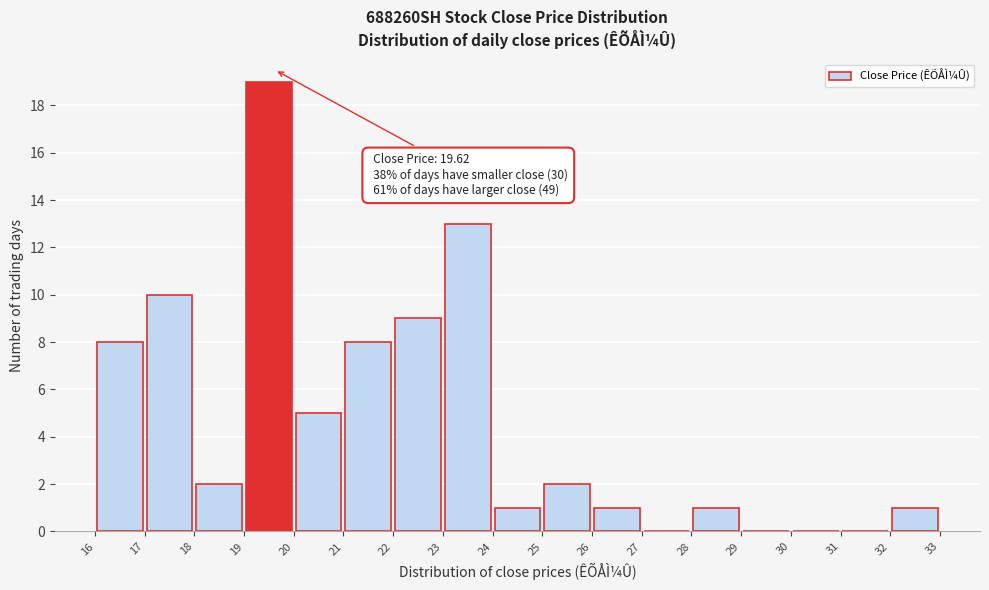

Over which range of the x-axis is the bar tallest?

19 to 20